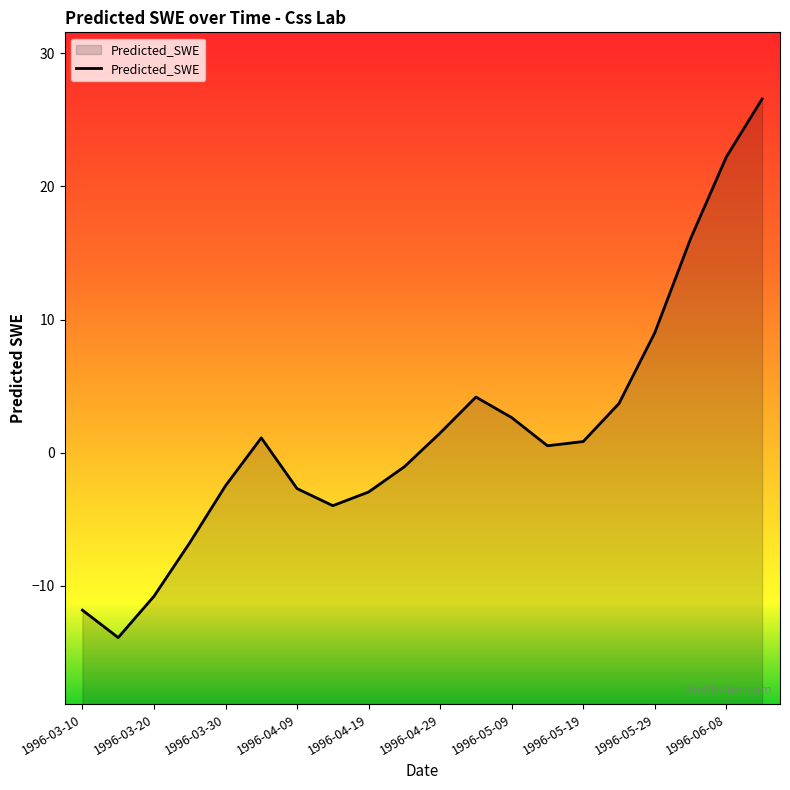

What is the change in value from 1996-03-10 to 1996-04-29?

+13.3